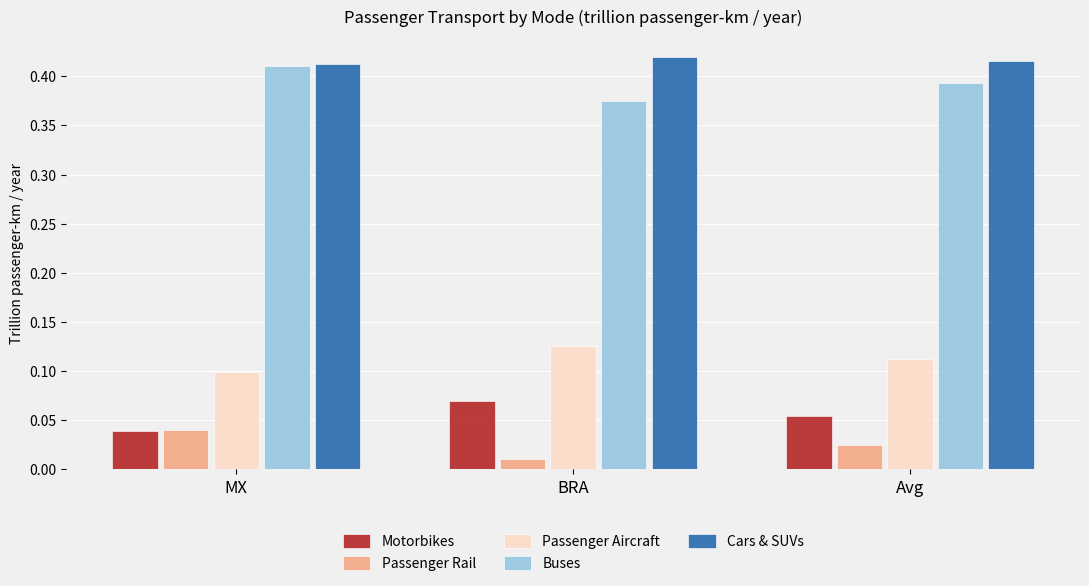

Which category has the lowest value in the Buses series?

BRA